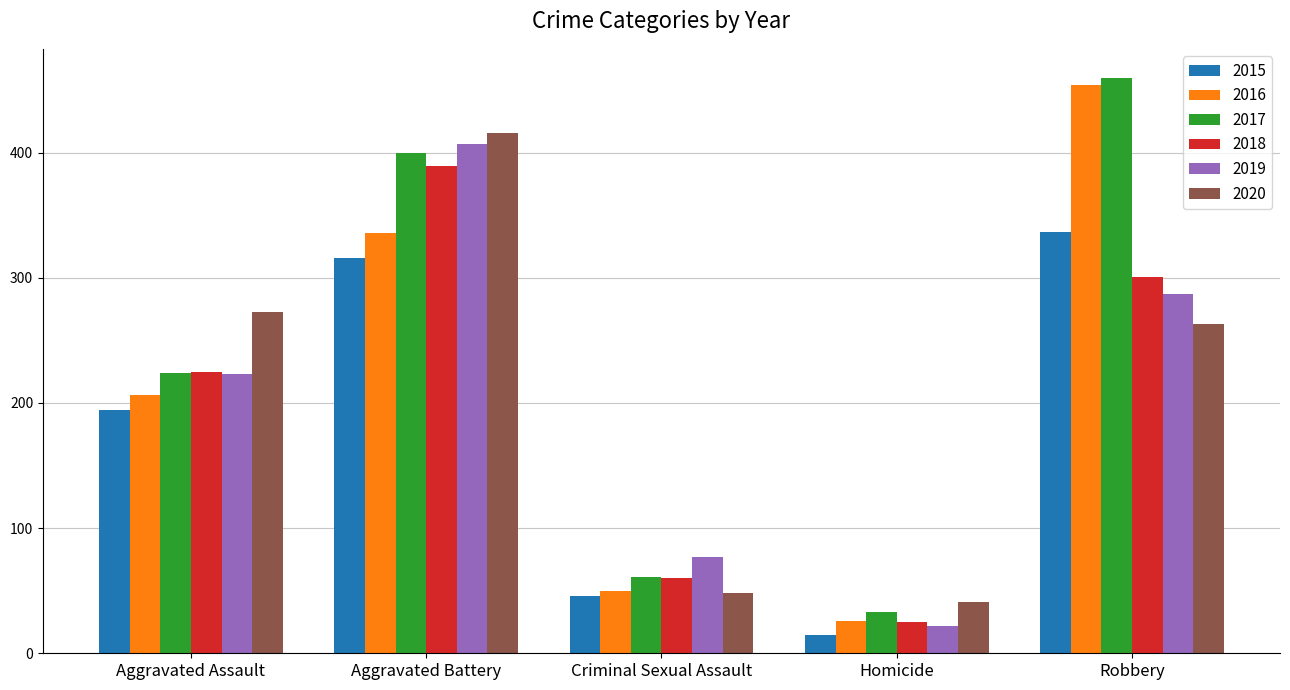

What is the value of the 2016 bar at the 4th from the left?

26